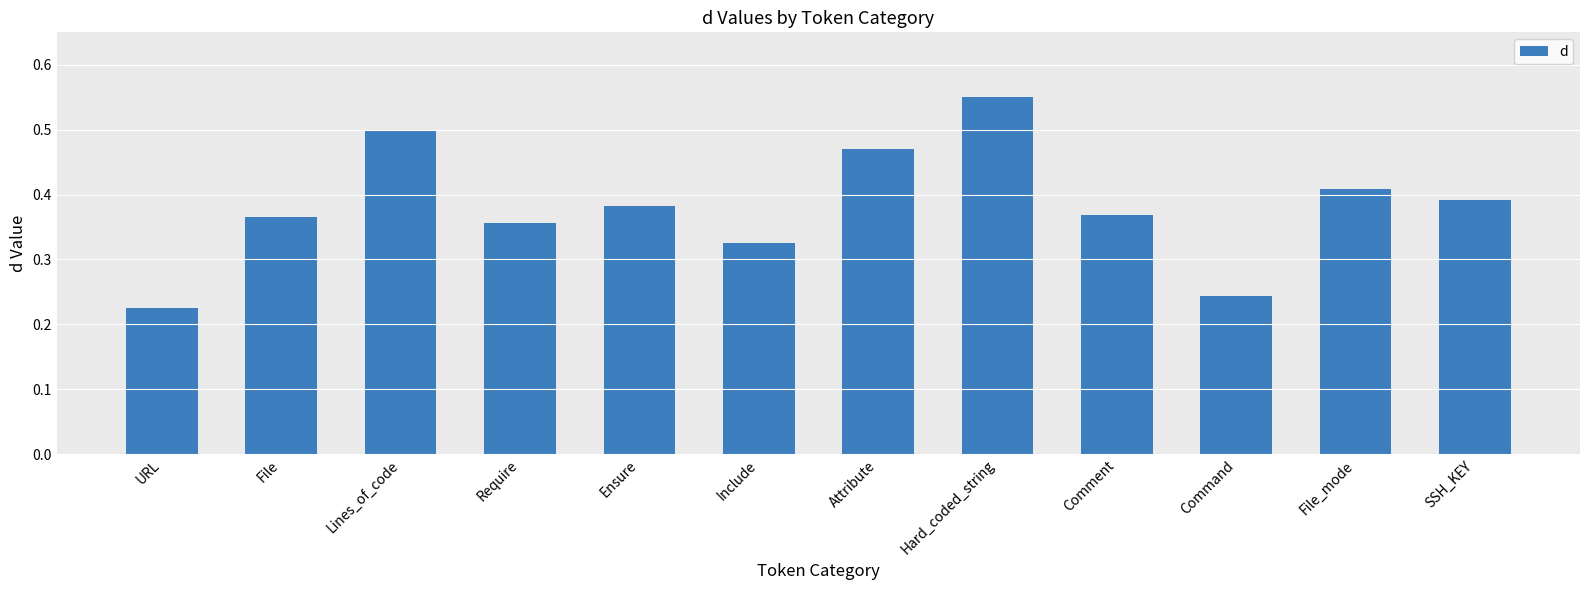

What is the sum of the values at Lines_of_code and URL?

0.7